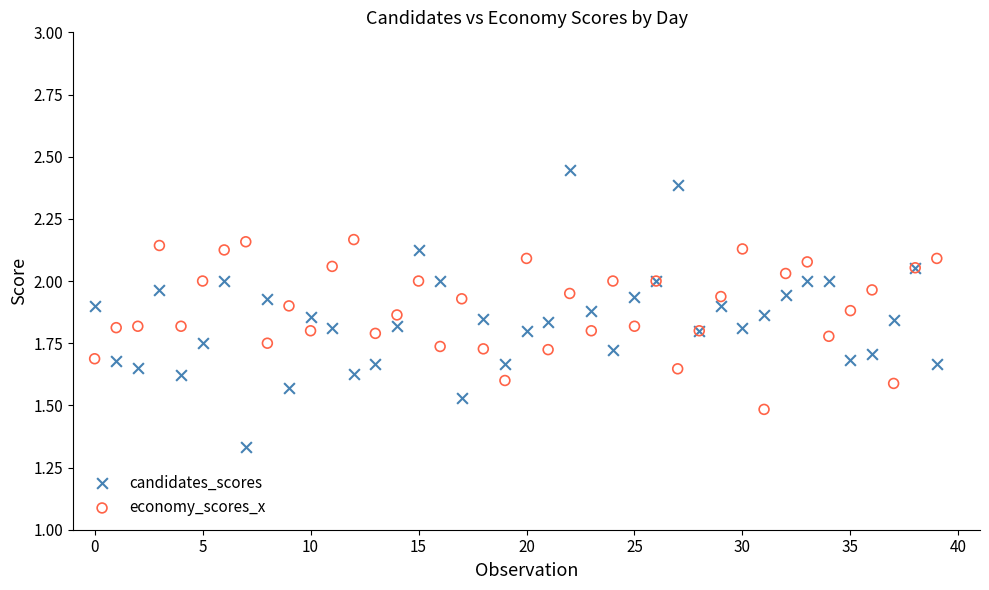

Which series contains the highest Y value?

candidates_scores